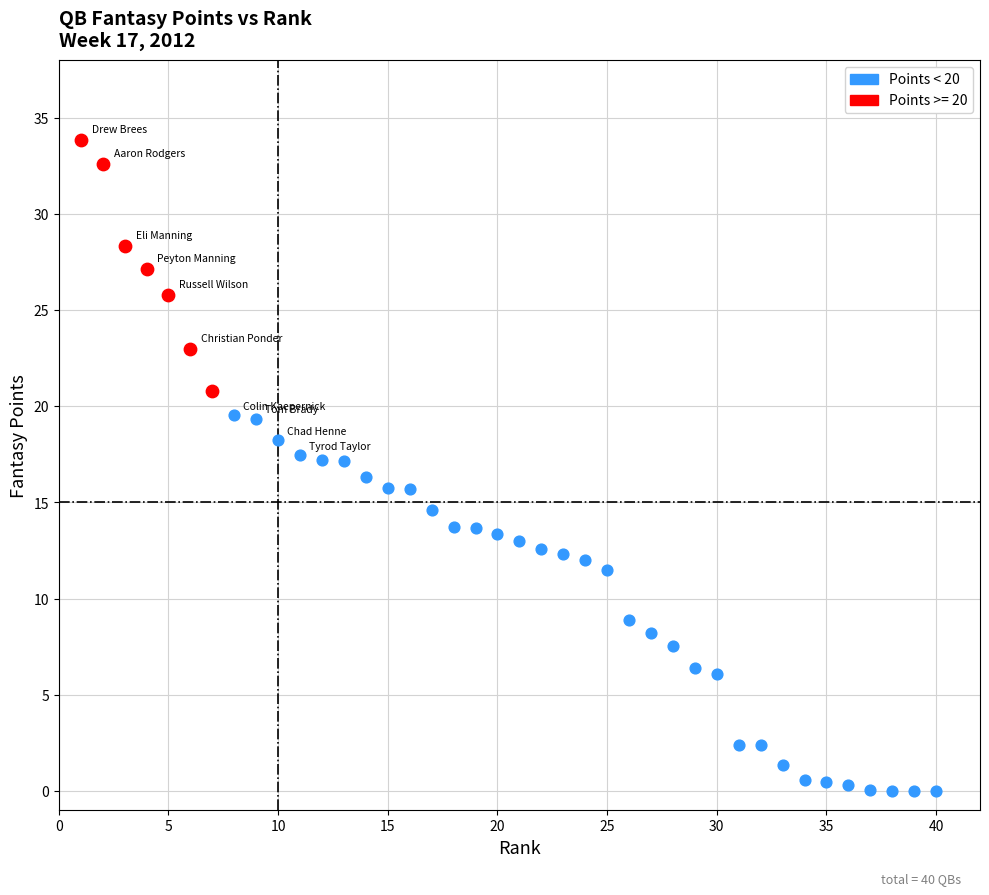

Which series has the widest spread of Y values?

Points < 20